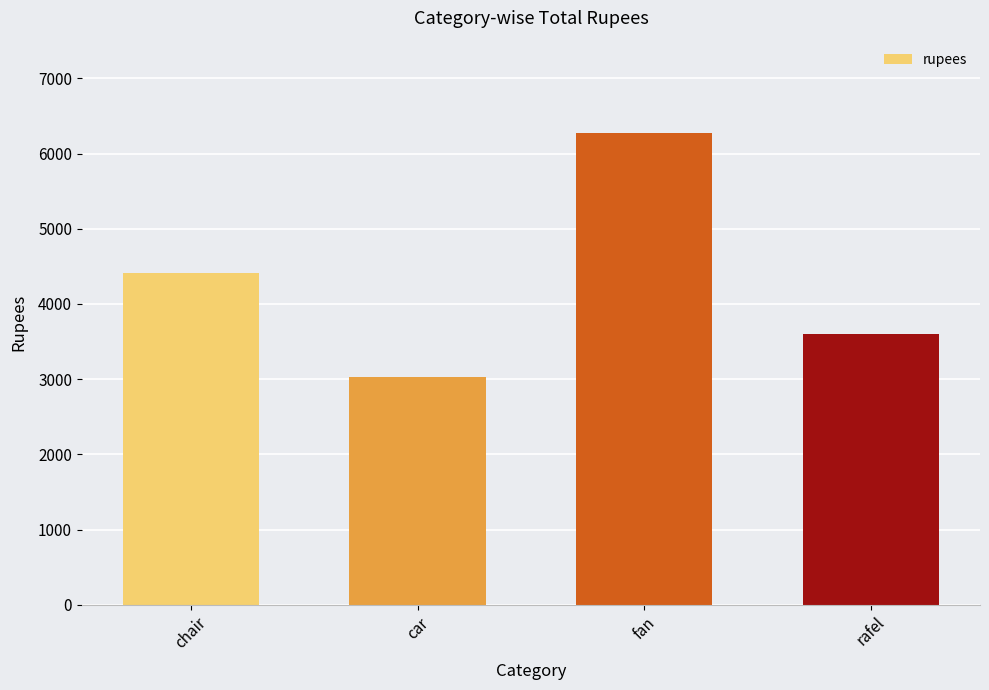

How many distinct data groups are displayed?

1